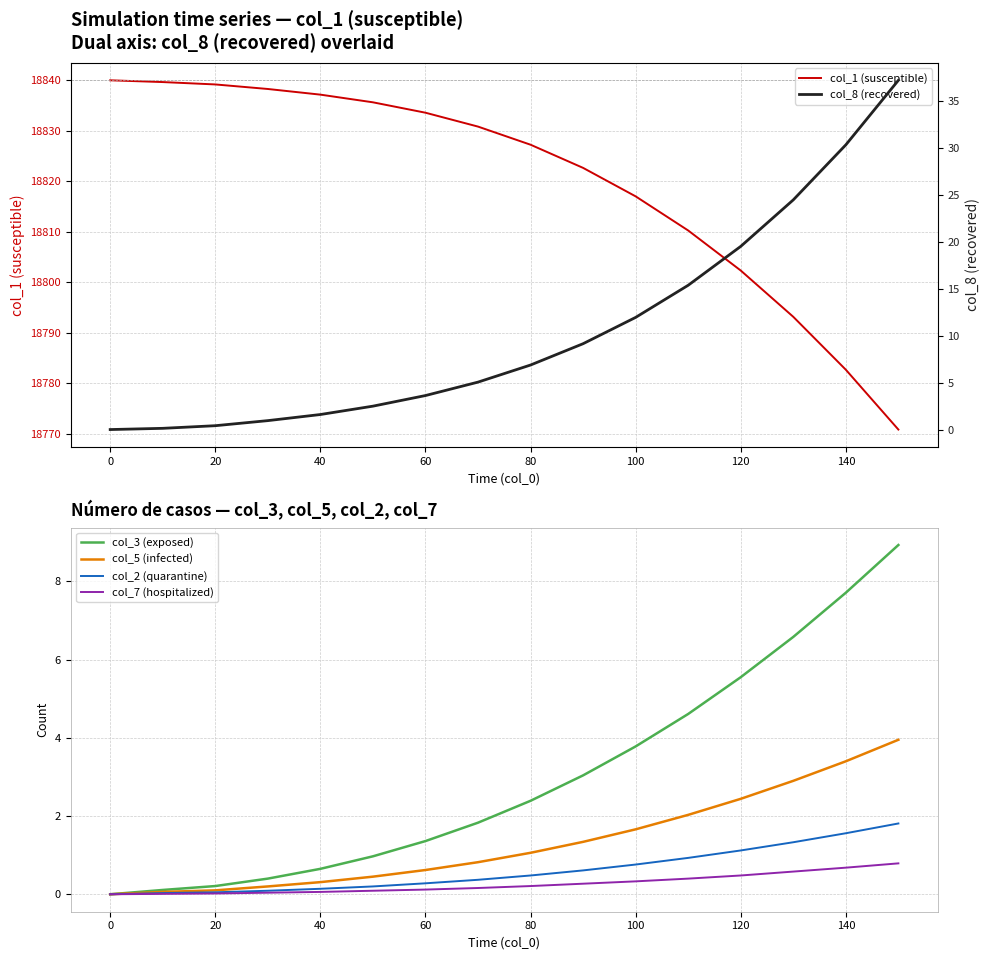

True or false: col_5 (infected) and col_7 (hospitalized) cross at least once.

False